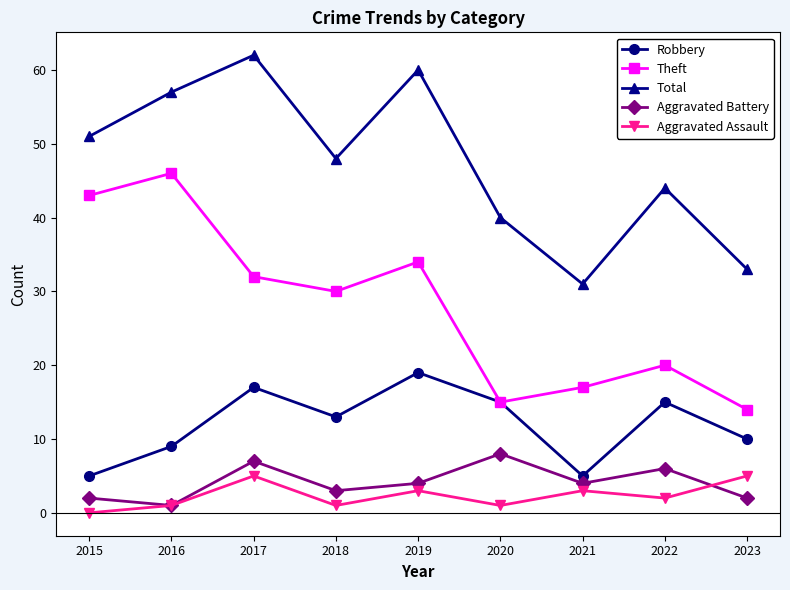

At which category does the chart reach its peak across all series?

2017